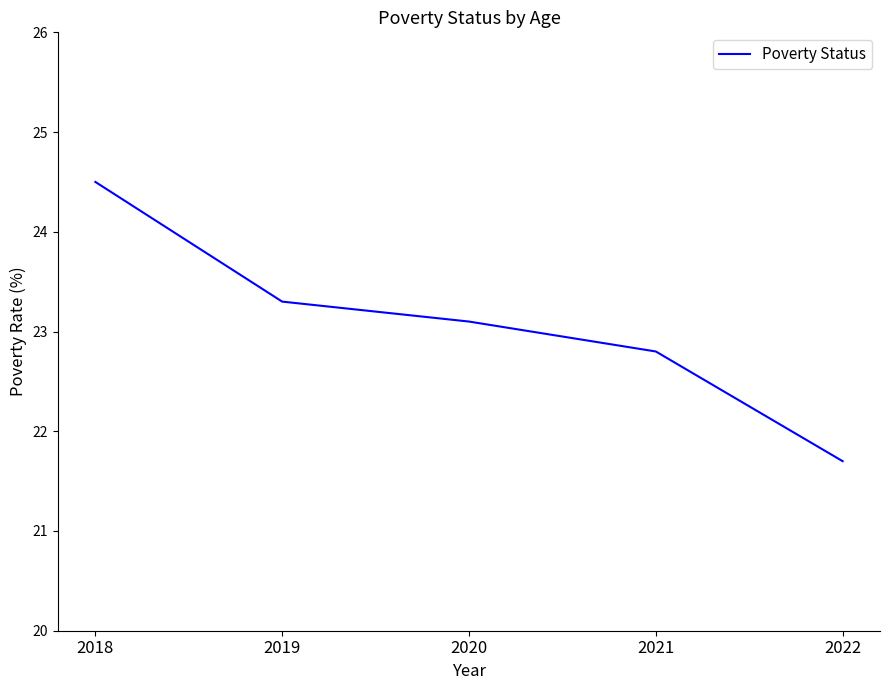

Where does the data first go above 23?

2018